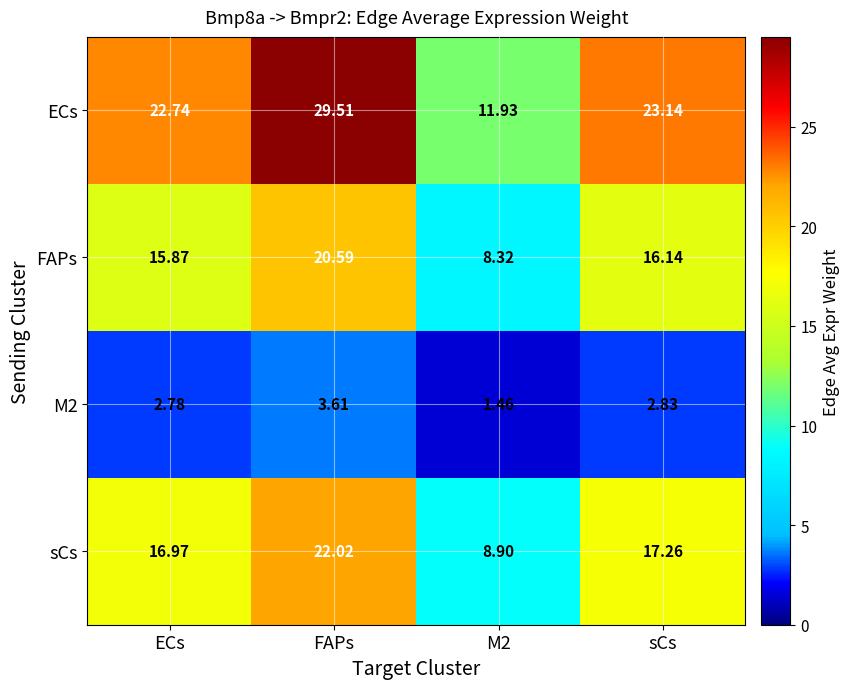

Which series has the largest total across all categories?

ECs